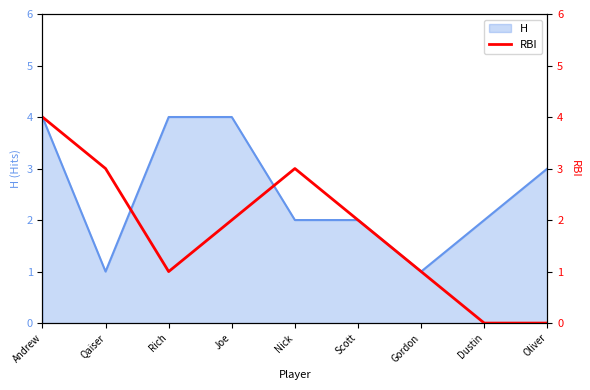

What is the difference between the maximum and minimum values?

4